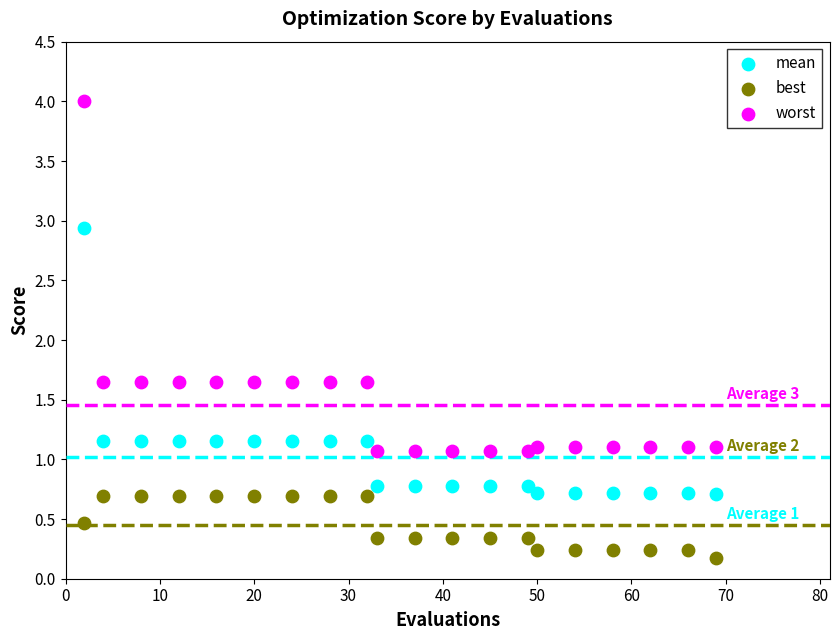

What are all the series names shown in the legend?

mean, best, worst